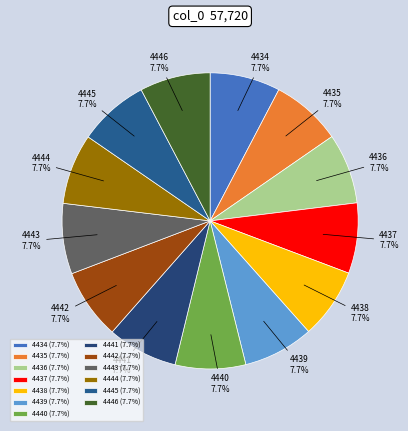

To the nearest percent, what portion does 4444 represent?

8%